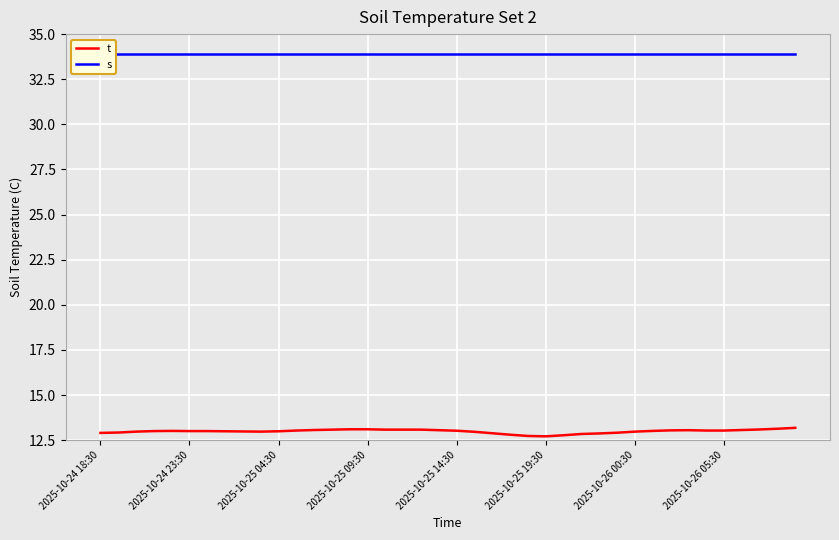

Which series has the largest total across all categories?

s